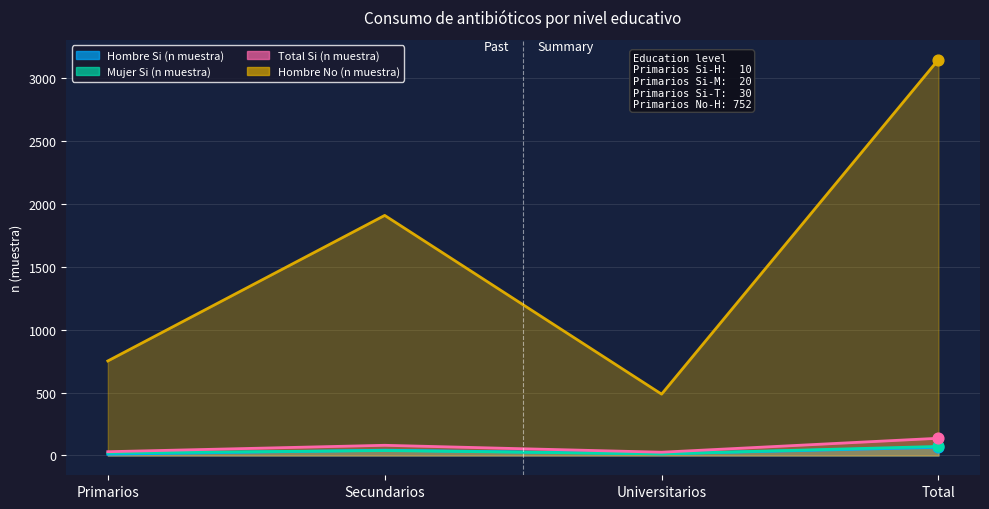

Which series contains the highest Y value?

Hombre No (n muestra)